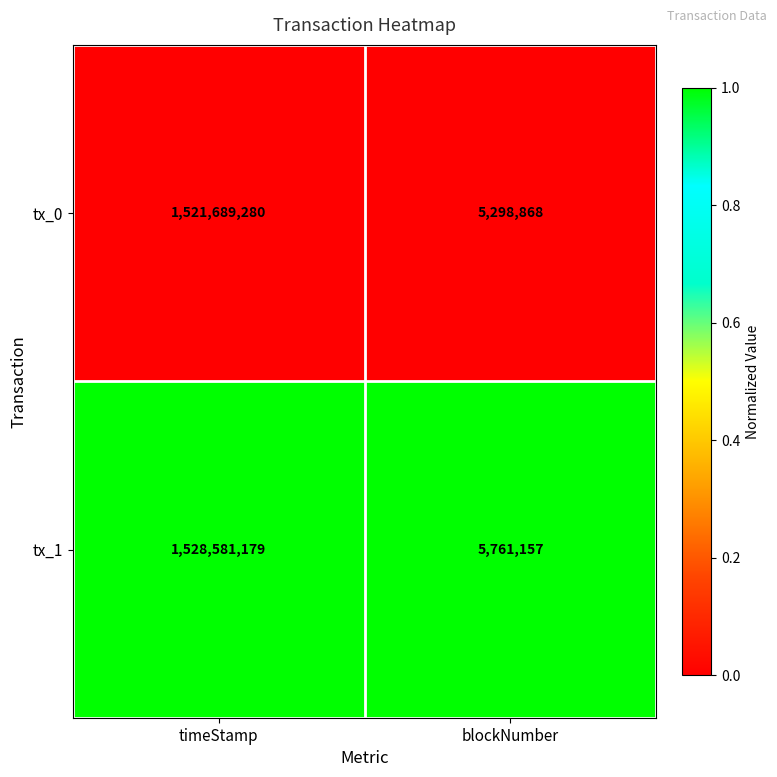

What is the maximum value shown in the chart?

1528581179